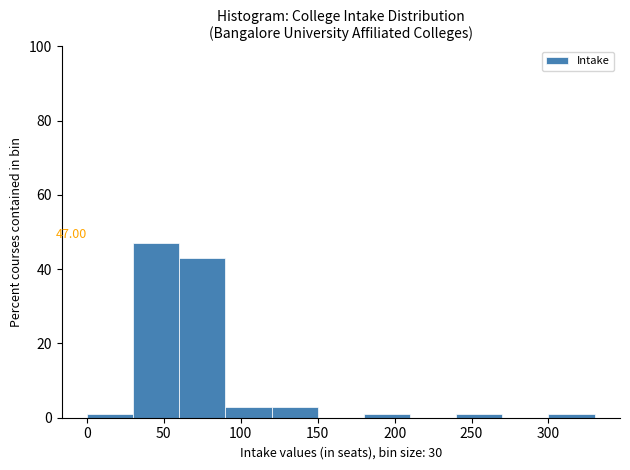

Which range on the x-axis has the tallest bar?

30 to 60